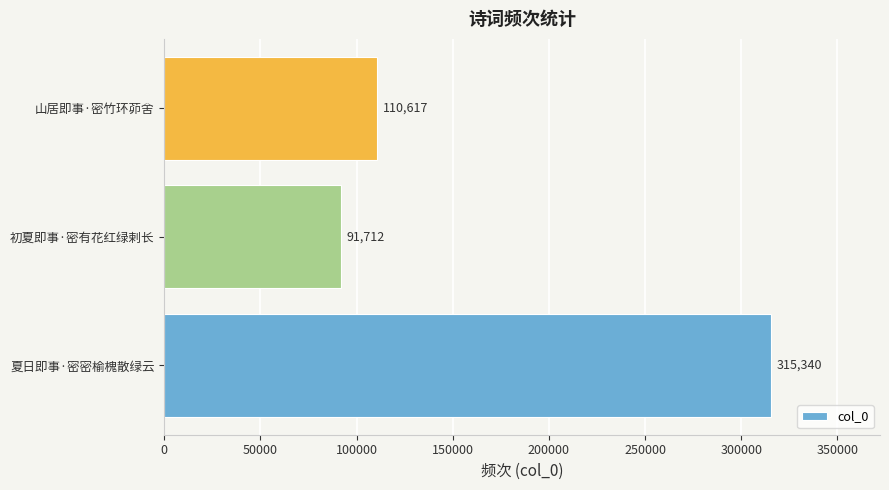

Reading bottom to top, extract all data points from this chart.

夏日即事·密密榆槐散绿云=315340	初夏即事·密有花红绿剌长=91712	山居即事·密竹环茆舍=110617